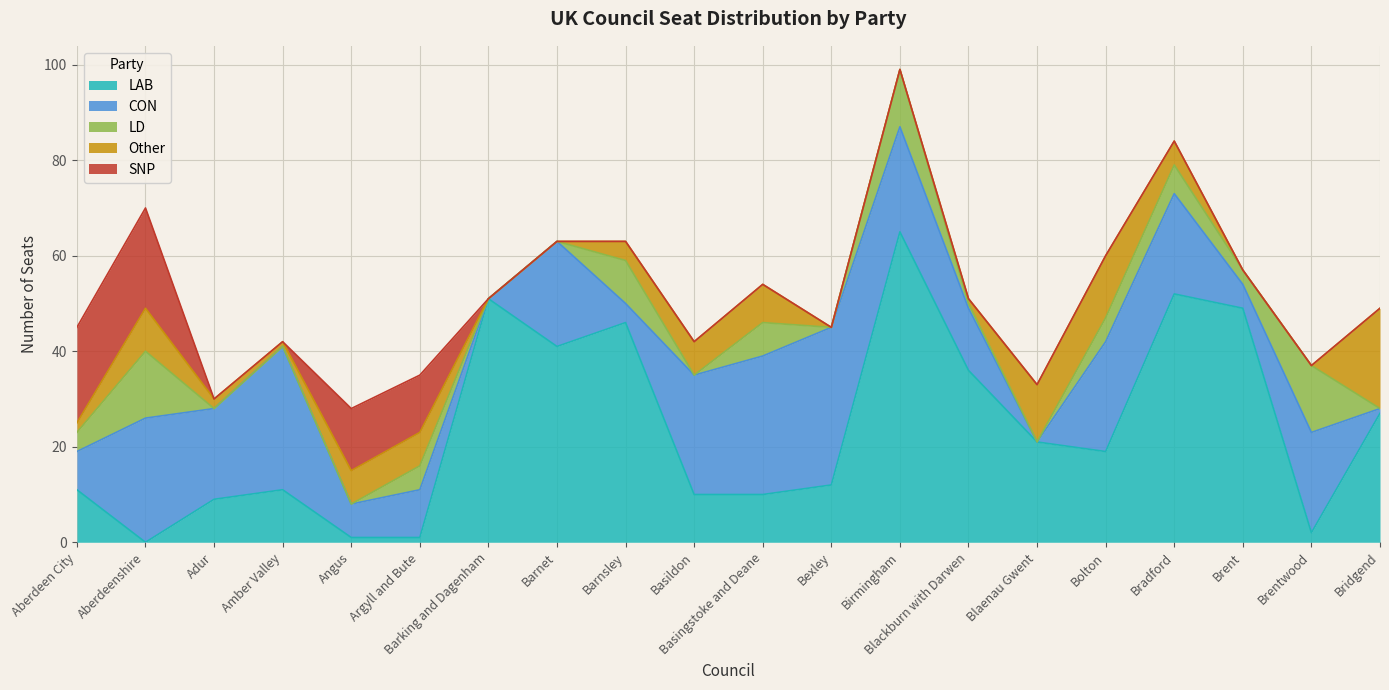

Between which two adjacent categories do Other and LAB first intersect?

Aberdeen City and Aberdeenshire